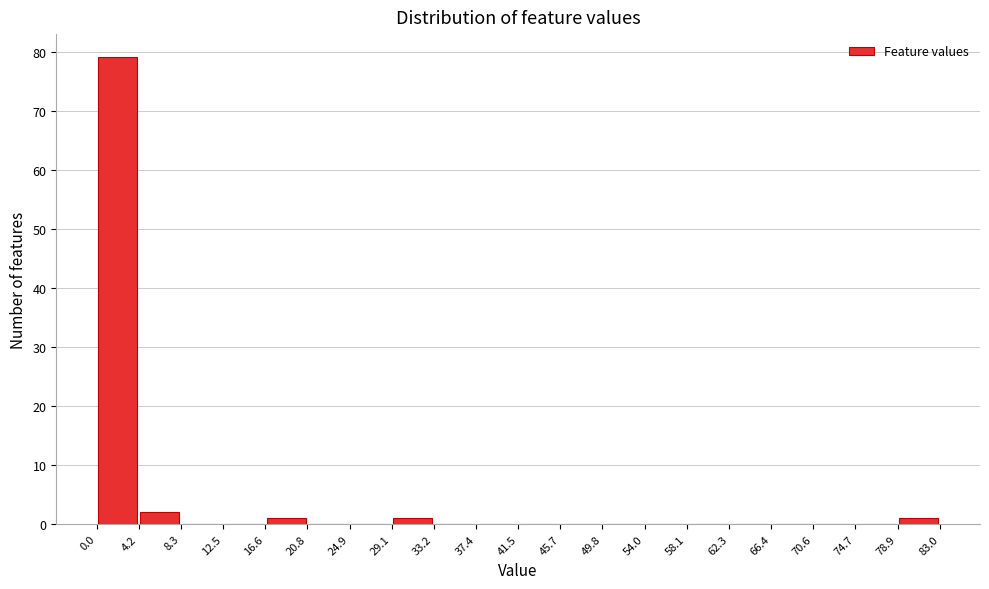

Reading left to right, transcribe this chart: for each bar, give the range it covers on the x-axis and its height. The values are not printed on the chart, so give them approximately, as read against the axis.

0.0 to 4.2: 79
4.2 to 8.3: 2
8.3 to 12.5: 0
12.5 to 16.6: 0
16.6 to 20.8: 1
20.8 to 24.9: 0
24.9 to 29.1: 0
29.1 to 33.2: 1
33.2 to 37.4: 0
37.4 to 41.5: 0
41.5 to 45.7: 0
45.7 to 49.8: 0
49.8 to 54.0: 0
54.0 to 58.1: 0
58.1 to 62.3: 0
62.3 to 66.4: 0
66.4 to 70.6: 0
70.6 to 74.7: 0
74.7 to 78.9: 0
78.9 to 83.0: 1